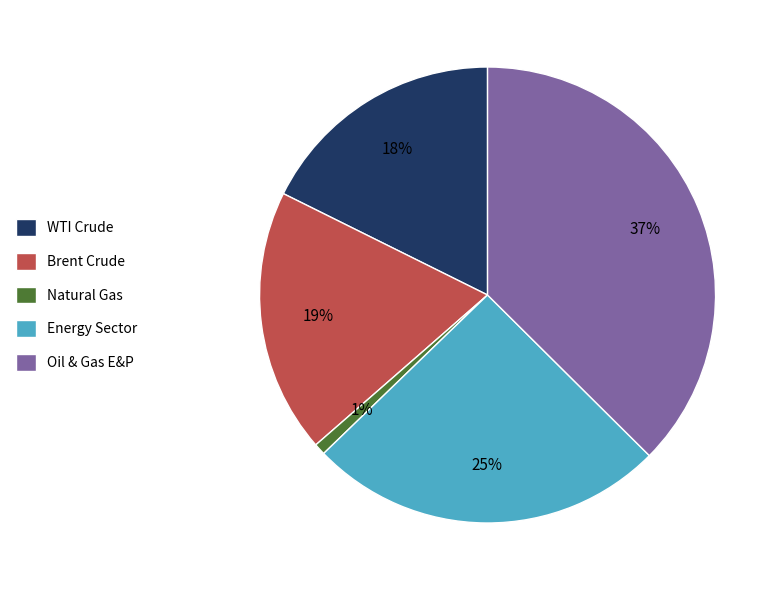

Is Energy Sector the majority of the pie?

No